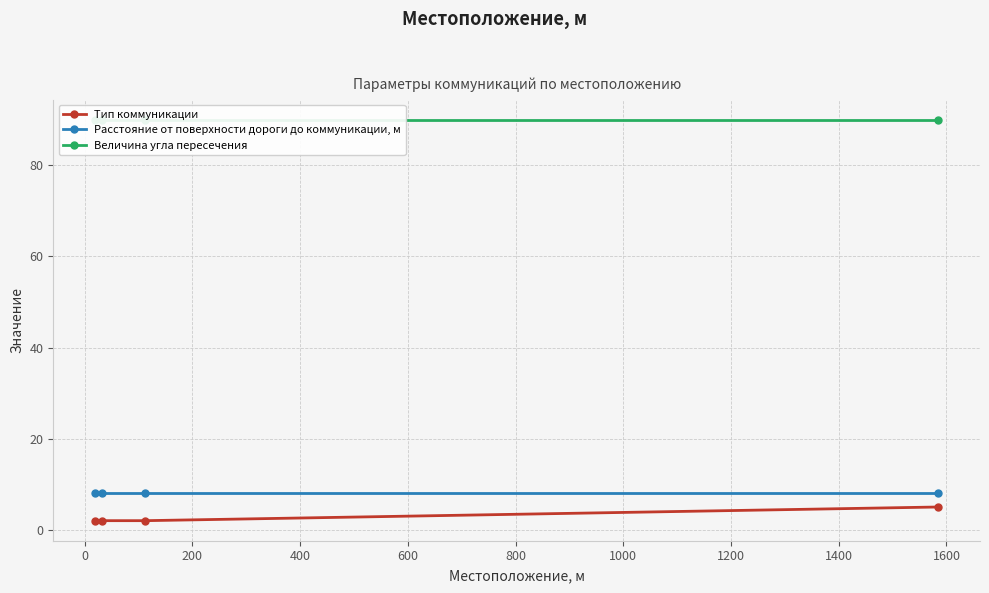

What is the smallest value displayed?

2